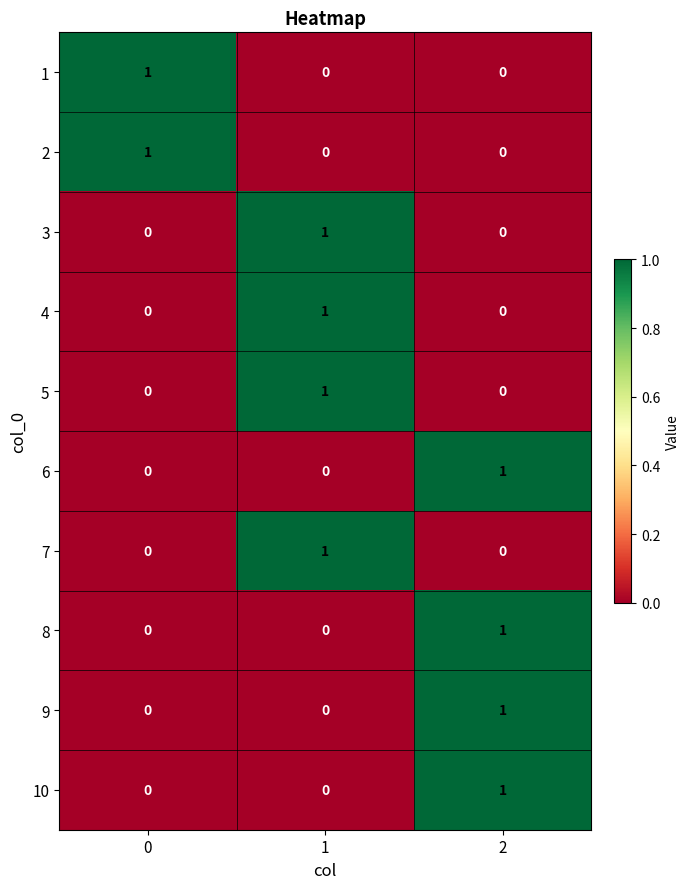

Is it true that 6 equals 1 at 2?

True